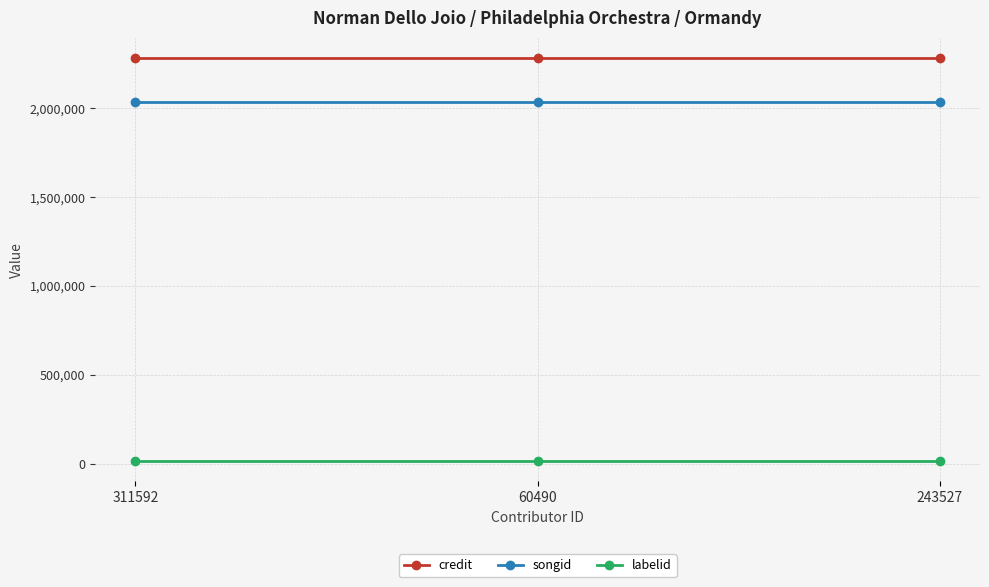

Count the number of categories in the chart.

3